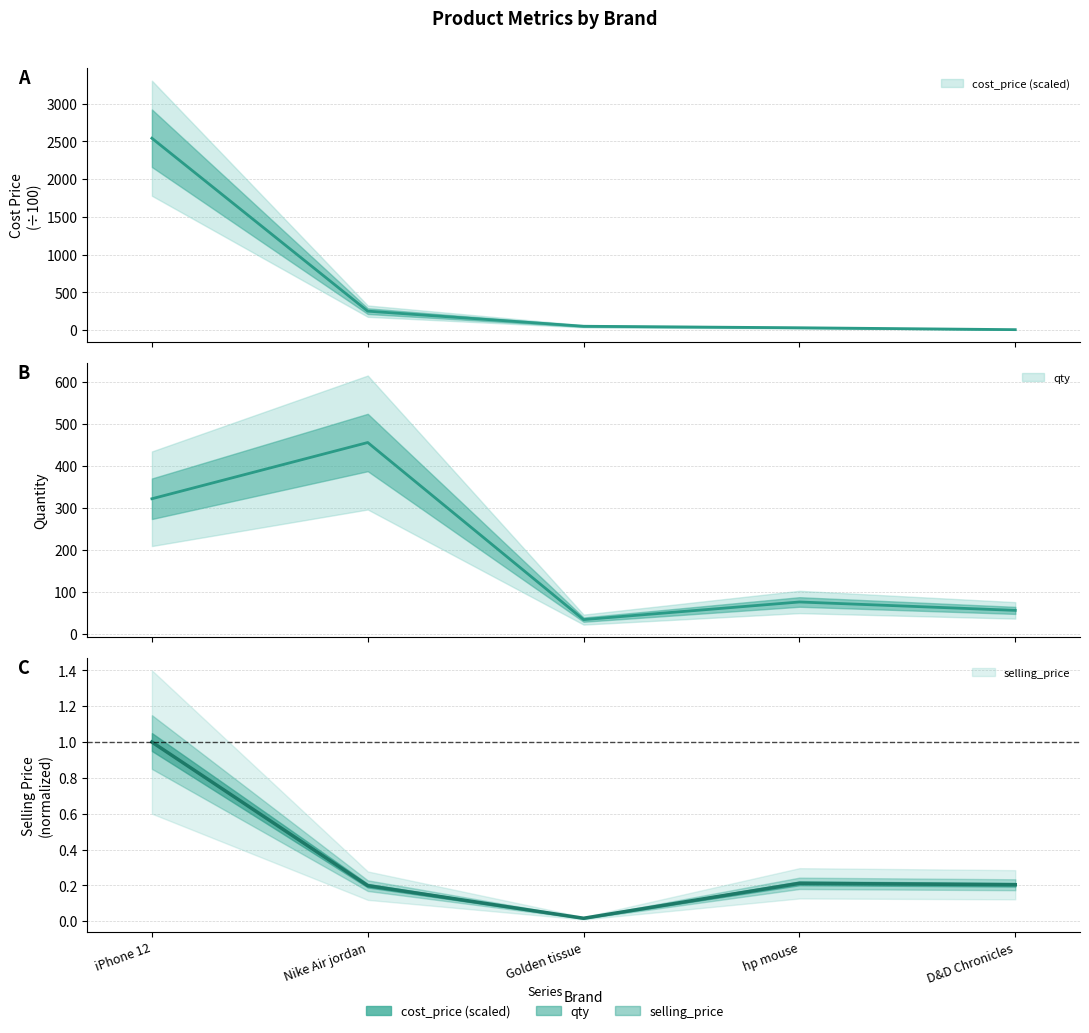

Which has a higher value, D&D Chronicles or Golden tissue?

Golden tissue